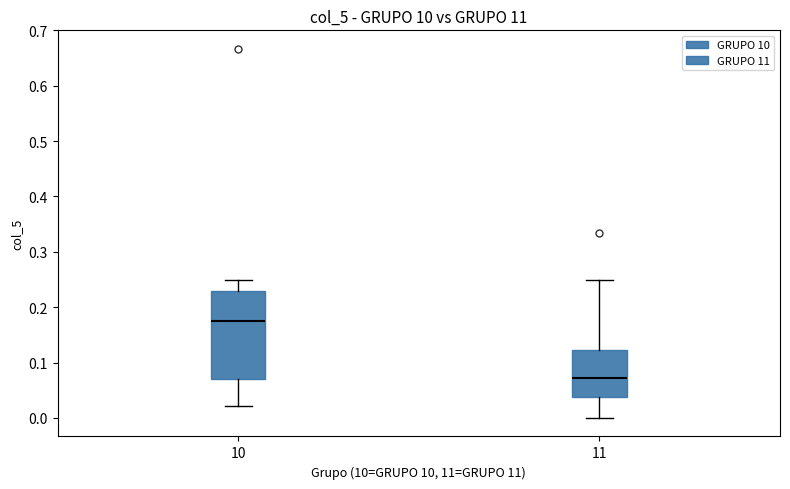

Reading left to right, read every box against the y-axis: the position of its median line, the range the box covers, and the ends of its whiskers. The values are not printed on the chart, so give them approximately, as read against the axis.

10: median 0.17, box 0.07 to 0.23, whiskers 0.02 to 0.25
11: median 0.07, box 0.04 to 0.12, whiskers 0.00 to 0.25